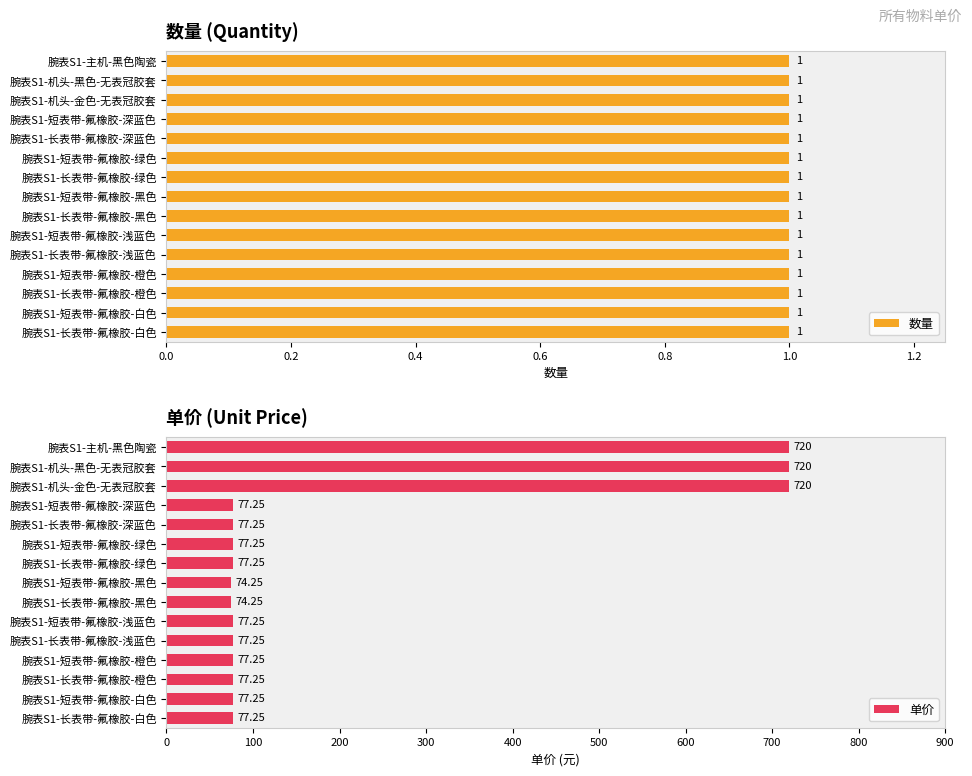

Which series has the largest range (max minus min)?

单价